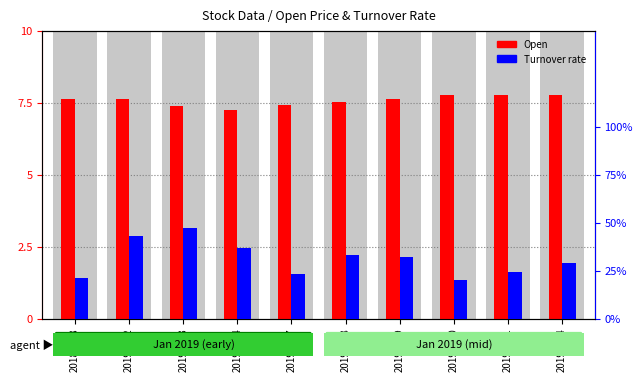

Is the value of Open at 20190114 greater than the value of Turnover rate at 20190102?

Yes